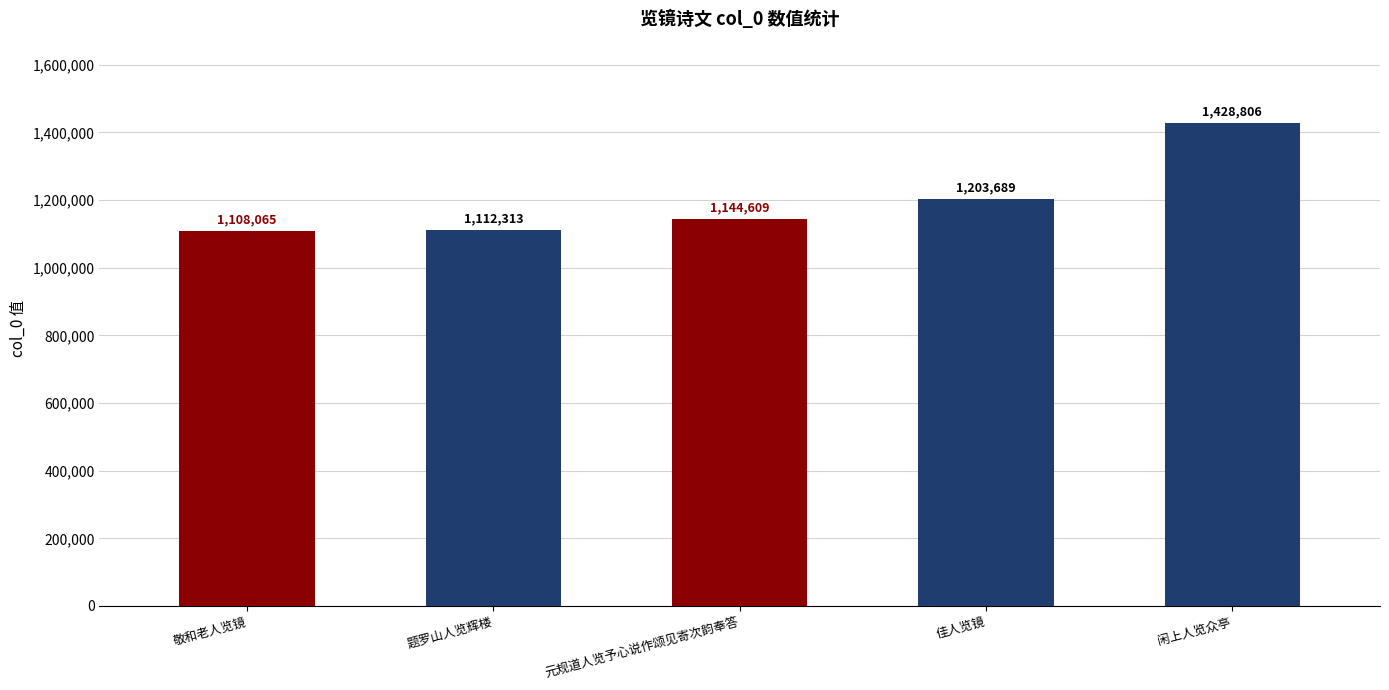

Count the number of data series in this chart.

1